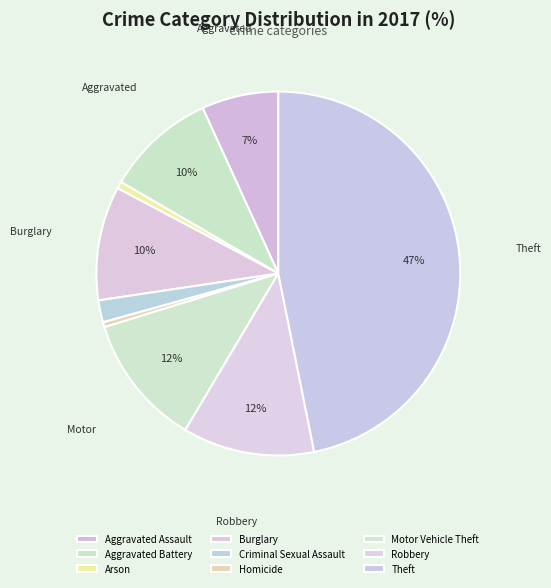

Does any single category account for the majority?

No